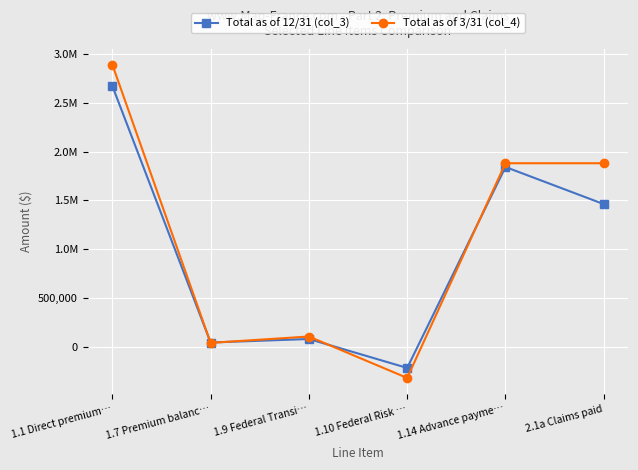

List the labels in order of Total as of 12/31 (col_3) value, smallest first.

1.10 Federal Risk …, 1.7 Premium balanc…, 1.9 Federal Transi…, 2.1a Claims paid, 1.14 Advance payme…, 1.1 Direct premium…